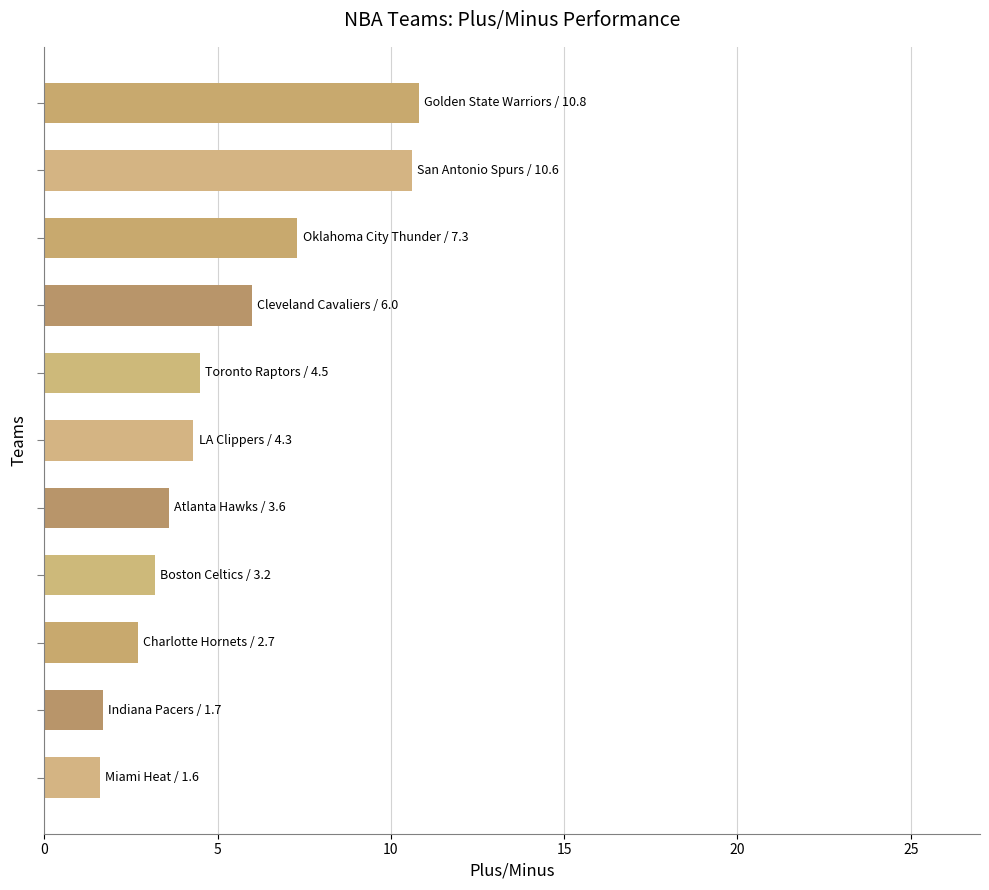

What is the difference between the maximum and second lowest values?

9.1